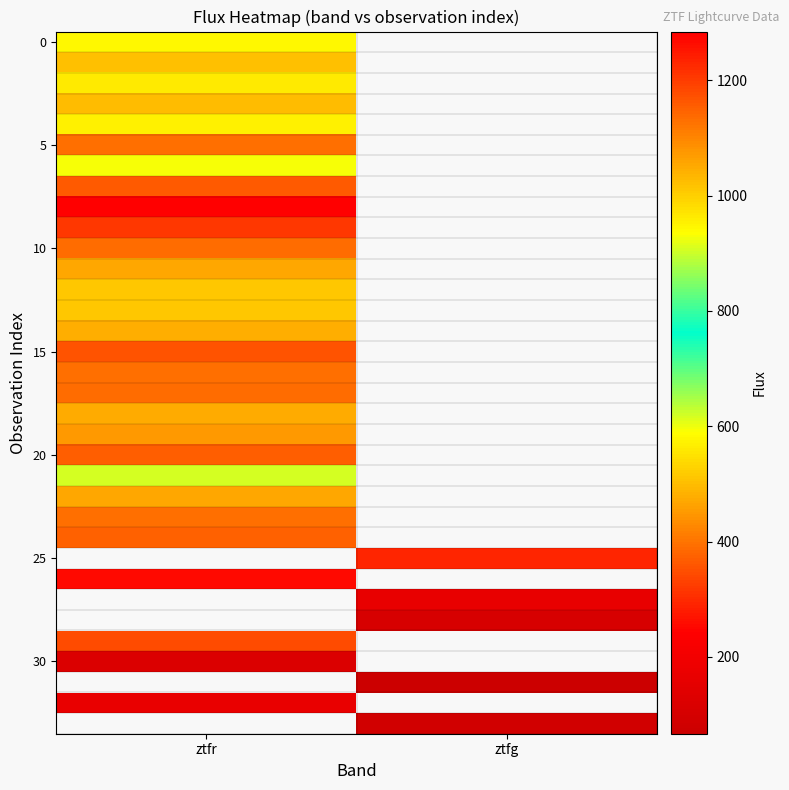

What value does the 5 series have at ztfr?

1128.6